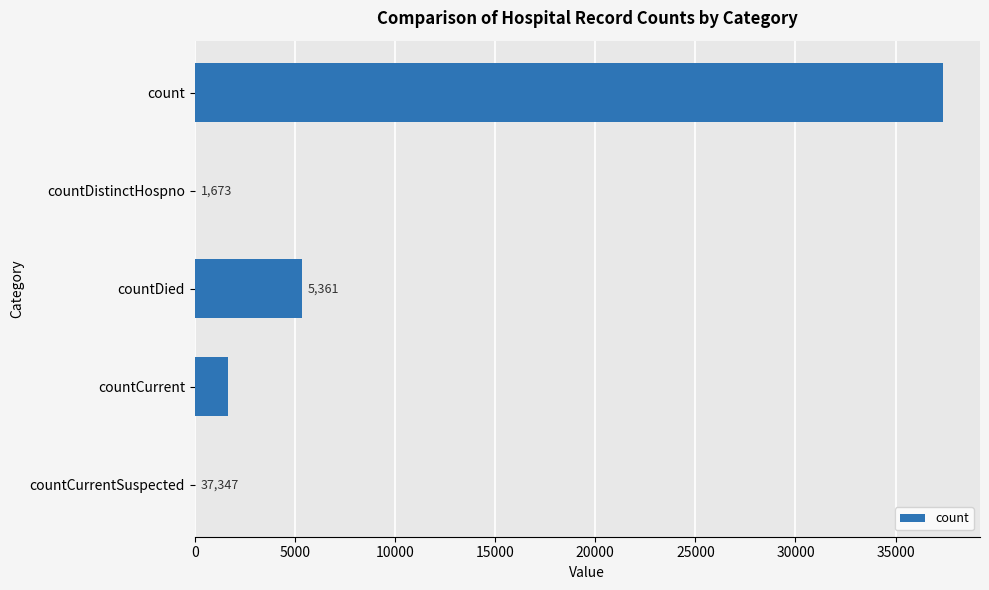

The value at countDistinctHospno is 23112. True or false?

False